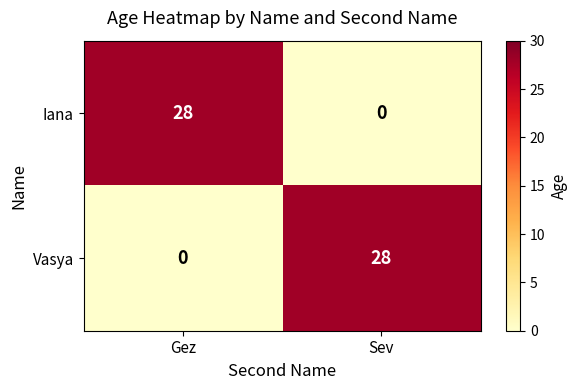

Reading right to left, transcribe all the data shown in this chart.

Iana: 0	28
Vasya: 28	0